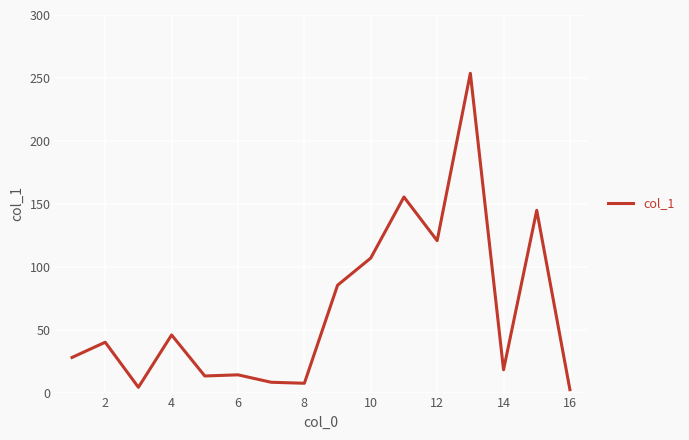

What is the difference between the maximum and minimum values?

251.4